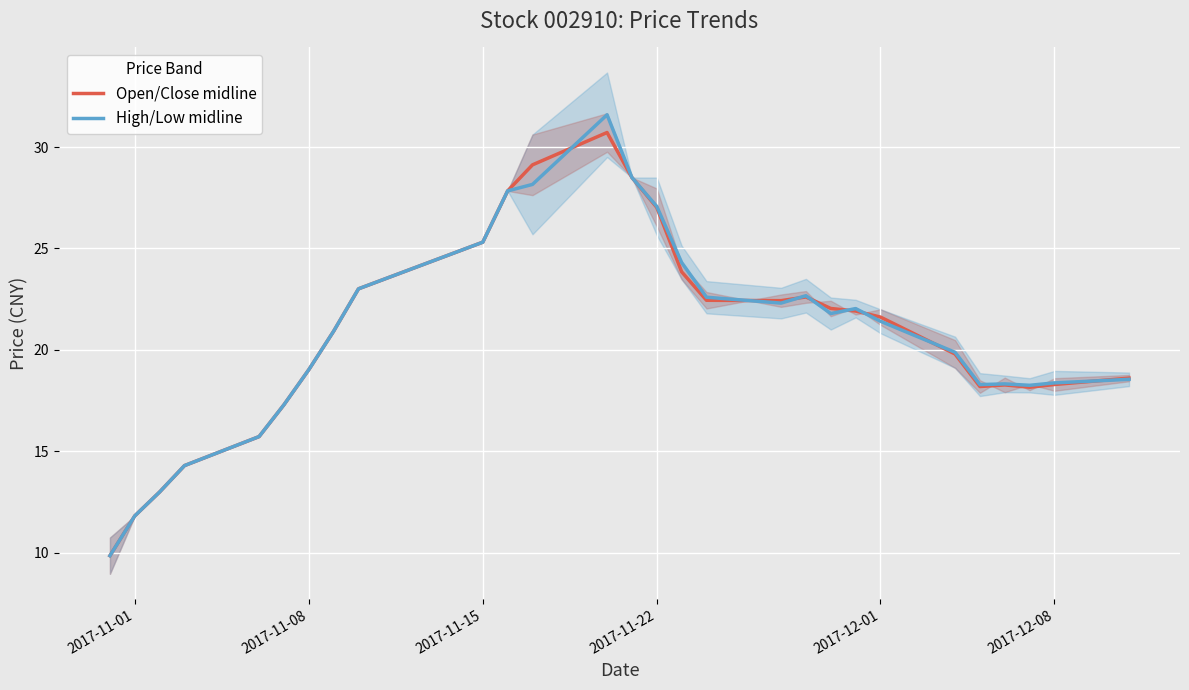

List the series in order of their overall mean, lowest first.

Open/Close midline, High/Low midline